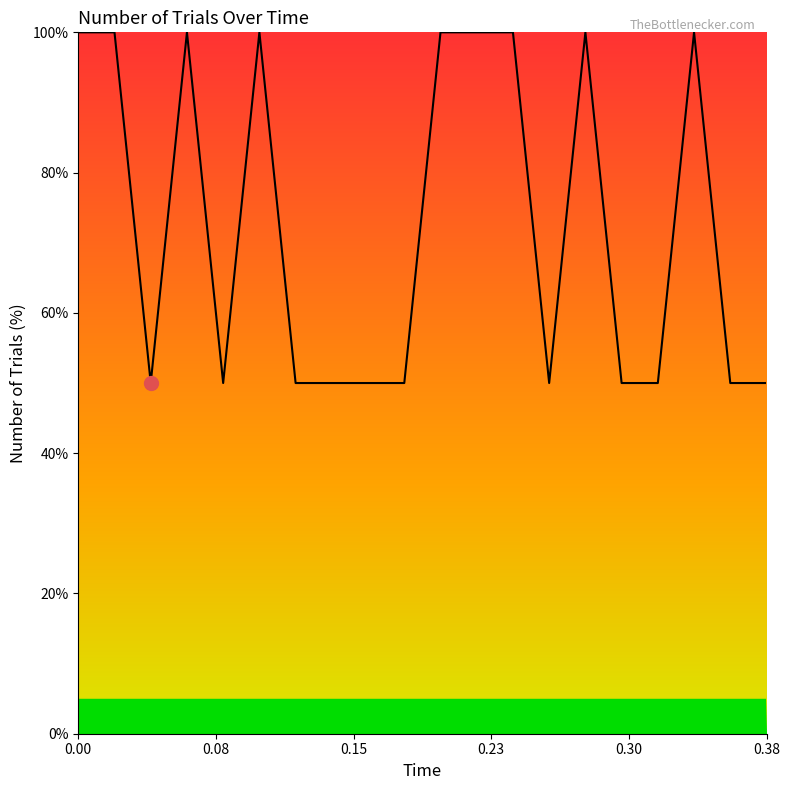

What is the smallest value displayed?

50